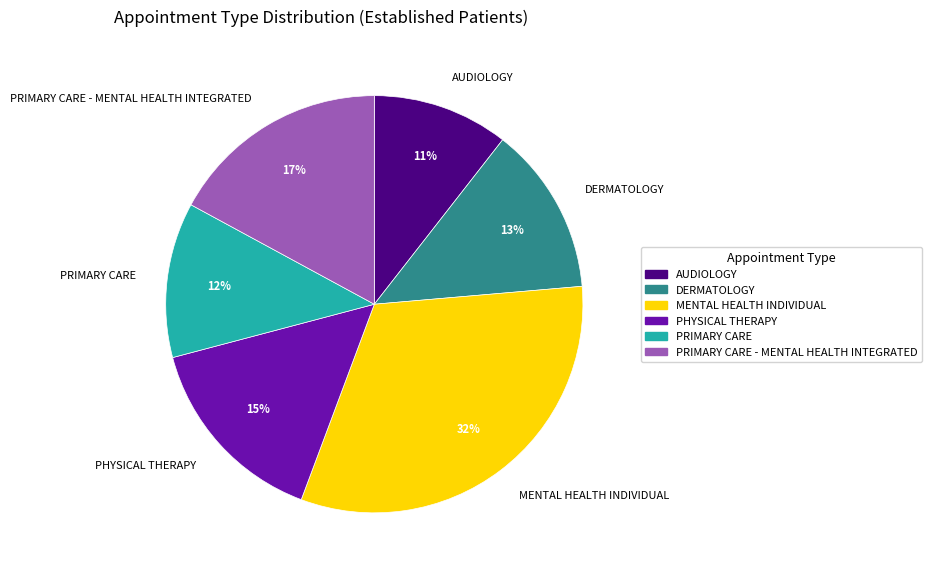

Rank the categories by value from lowest to highest.

AUDIOLOGY, PRIMARY CARE, DERMATOLOGY, PHYSICAL THERAPY, PRIMARY CARE - MENTAL HEALTH INTEGRATED, MENTAL HEALTH INDIVIDUAL